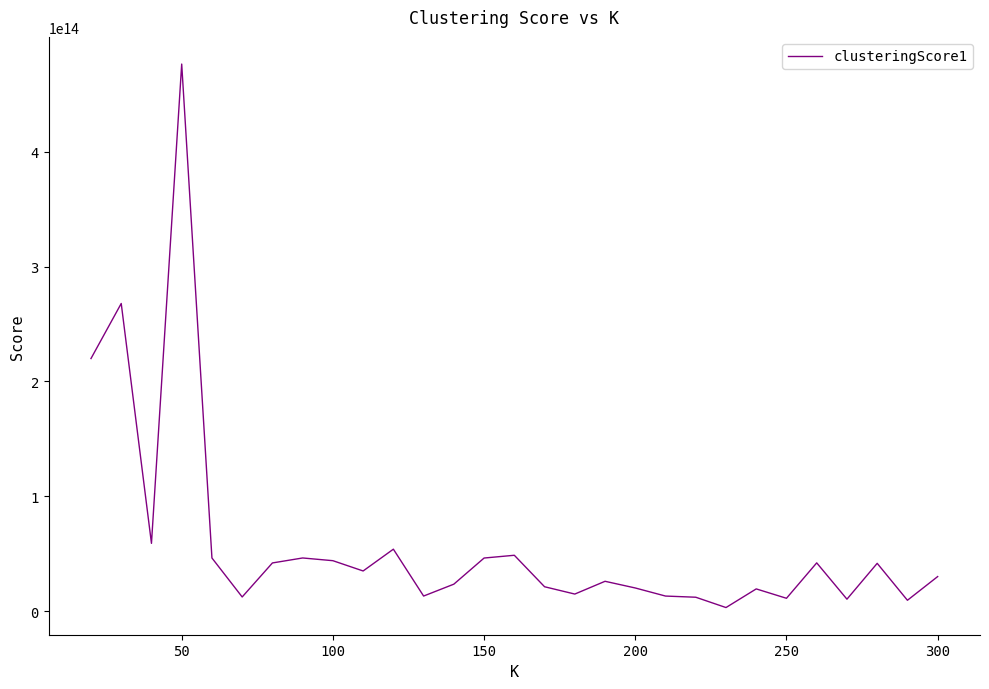

How many lines are shown in the chart?

1